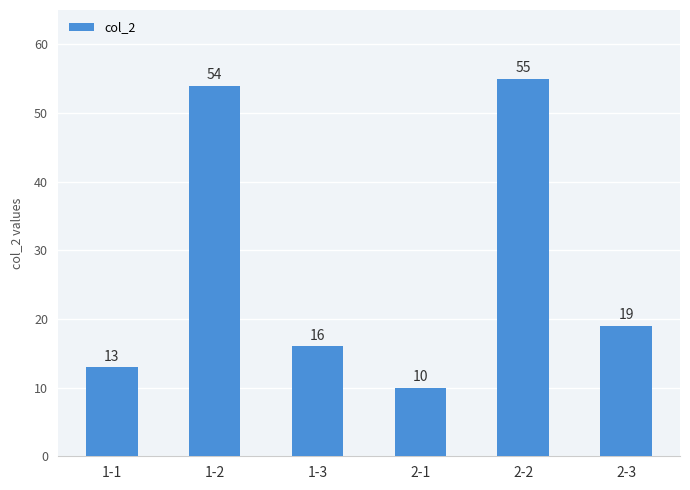

Which has a higher value, 2-1 or 1-2?

1-2